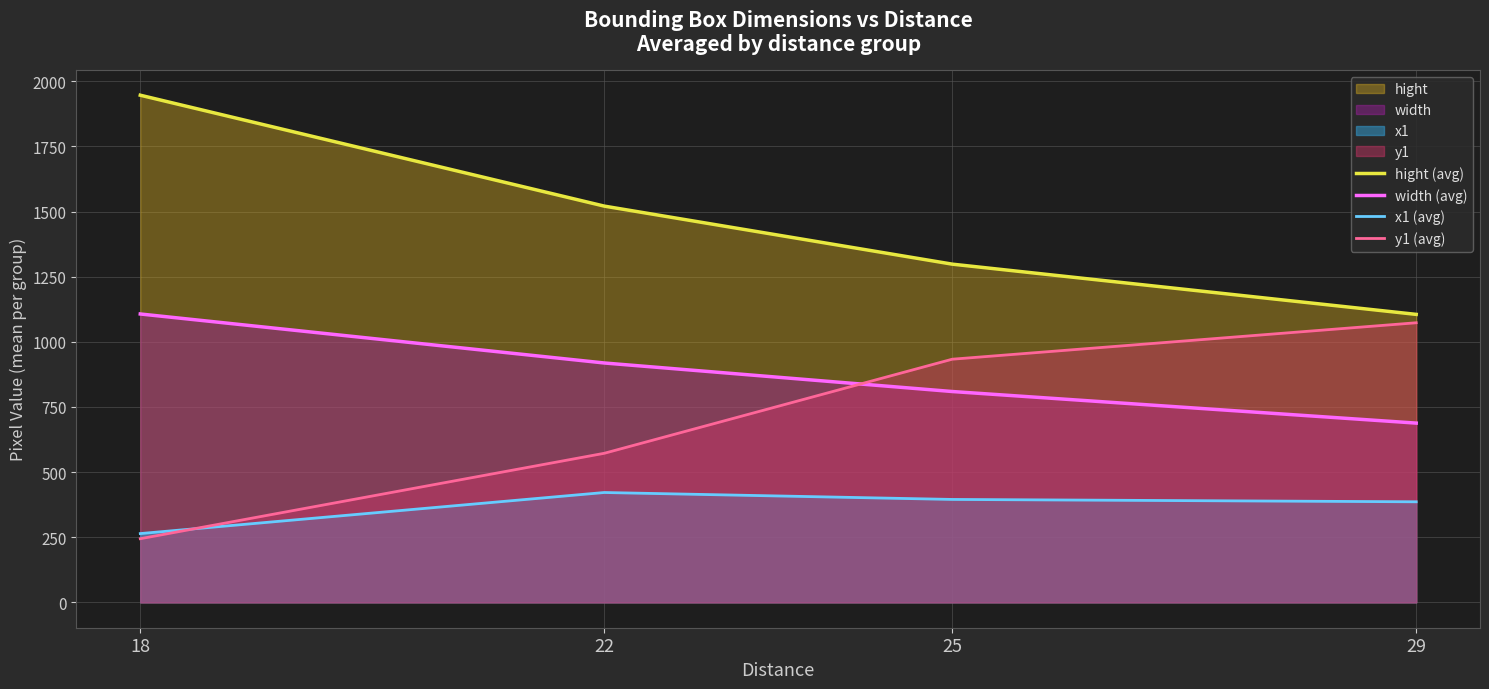

What is the difference between the maximum and minimum values in the width (avg) series?

418.9